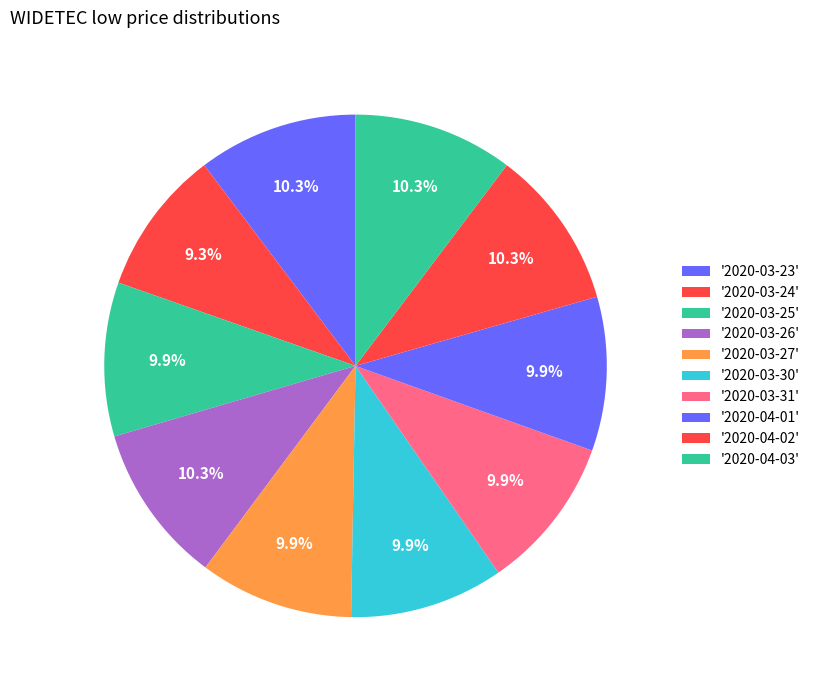

How many segments does this pie chart have?

10